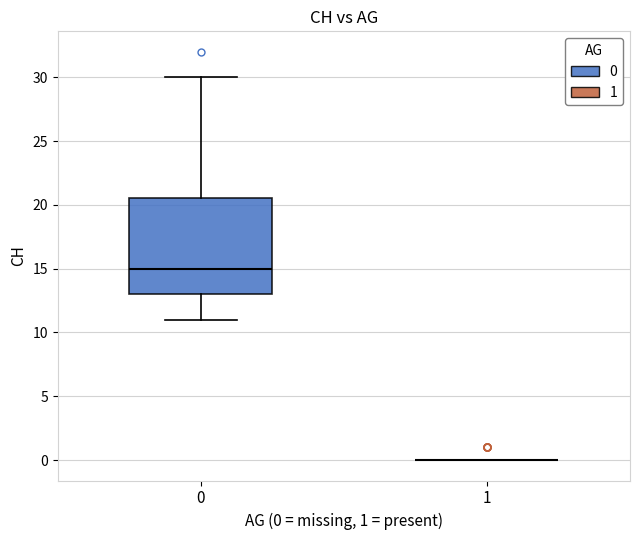

Where is the upper edge of the box at x = 0 on the y-axis? The values are not printed on the chart, so give them approximately, as read against the axis.

20.5